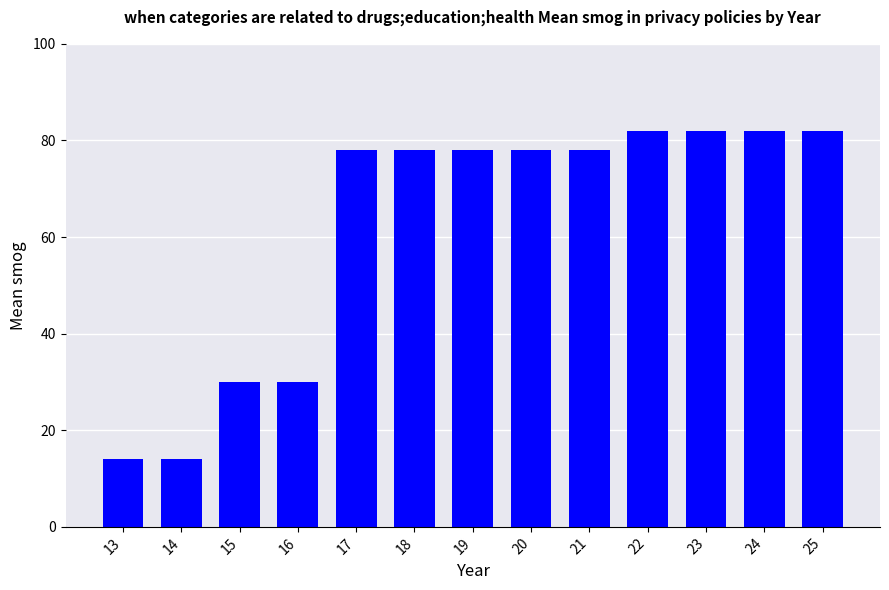

What is the ratio of the value at 15 to the value at 25?

0.4